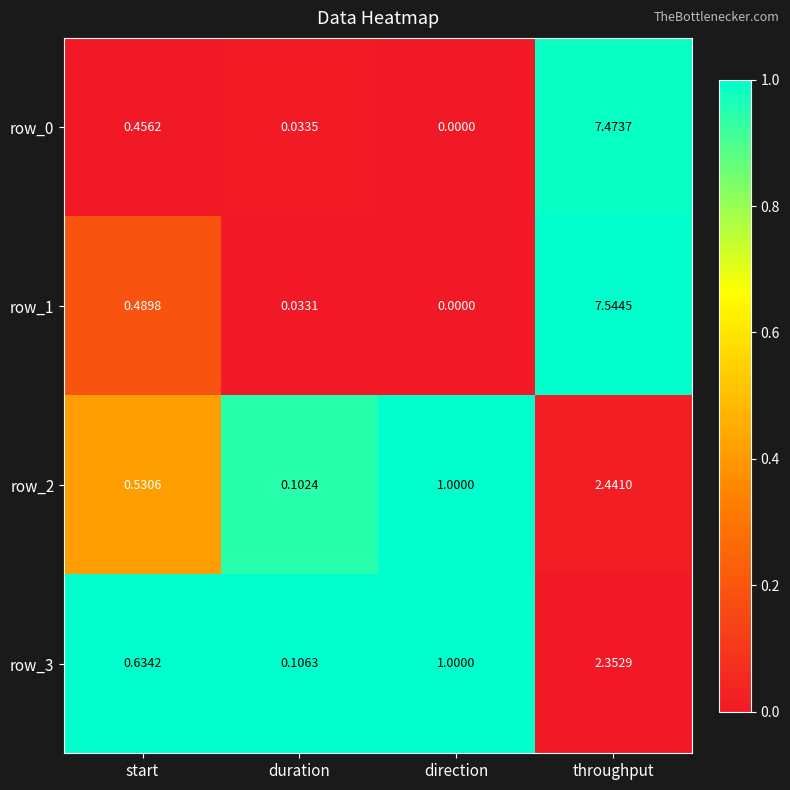

Is it true that row_1 equals 0.0 at direction?

True